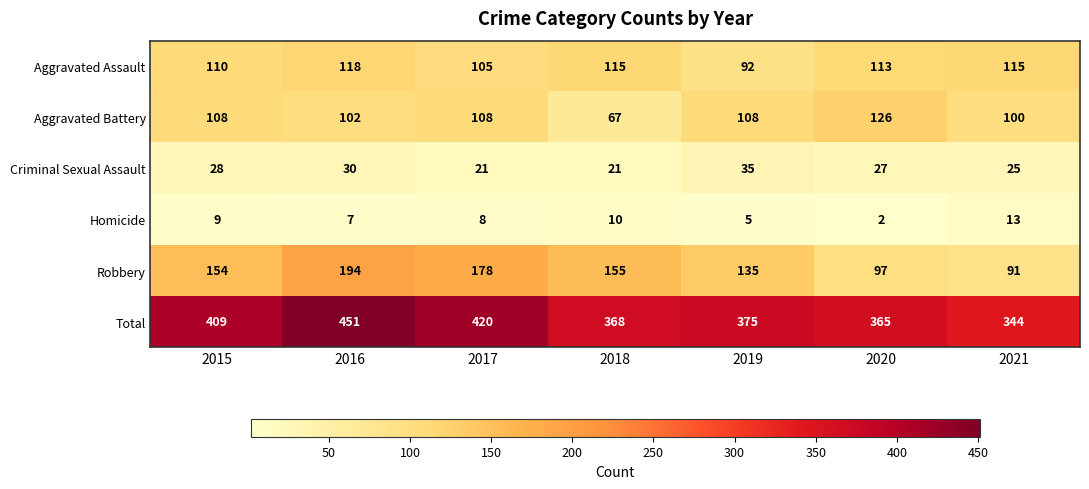

Which series changed the most between 2017 and 2021?

Robbery